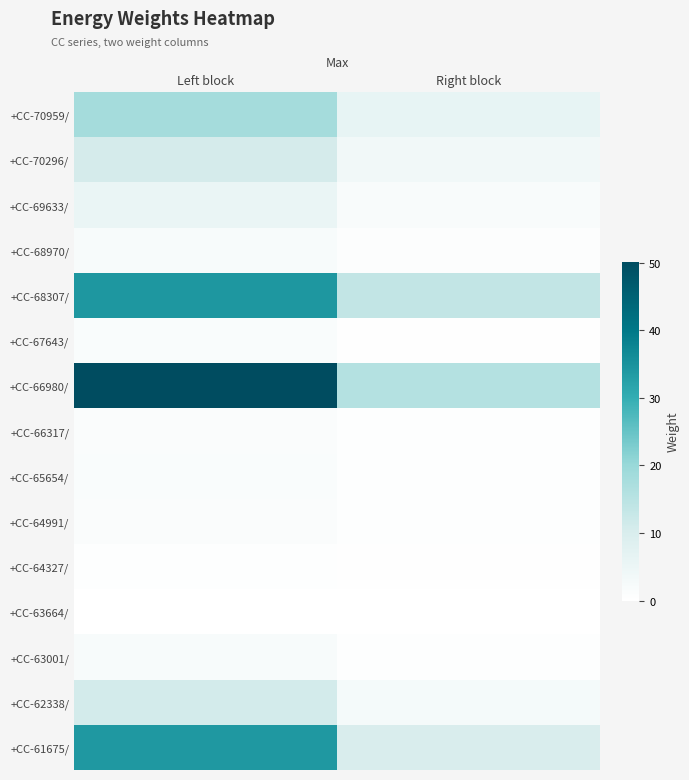

Reading left to right, what are all the values shown in this chart?

+CC-70959/: Left block=18.2	Right block=6.2
+CC-70296/: Left block=10.7	Right block=3.7
+CC-69633/: Left block=5.4	Right block=1.9
+CC-68970/: Left block=2.0	Right block=0.7
+CC-68307/: Left block=34.2	Right block=13.7
+CC-67643/: Left block=1.7	Right block=0.2
+CC-66980/: Left block=50.2	Right block=15.8
+CC-66317/: Left block=1.2	Right block=0.4
+CC-65654/: Left block=1.6	Right block=0.6
+CC-64991/: Left block=1.3	Right block=0.5
+CC-64327/: Left block=0.5	Right block=0.3
+CC-63664/: Left block=0.0	Right block=0.0
+CC-63001/: Left block=2.0	Right block=0.4
+CC-62338/: Left block=10.8	Right block=2.9
+CC-61675/: Left block=33.9	Right block=9.8